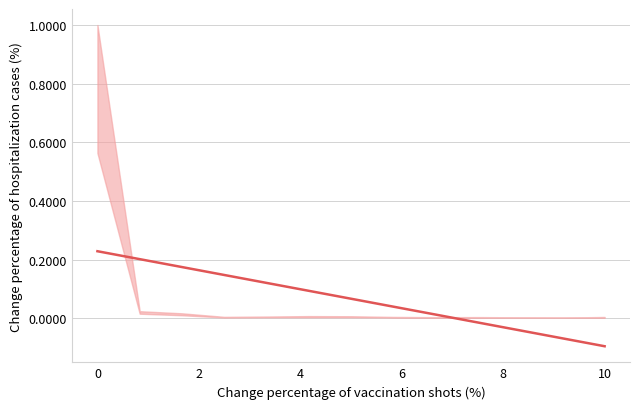

The chart shows a value of 0.1 at 4. True or false?

False